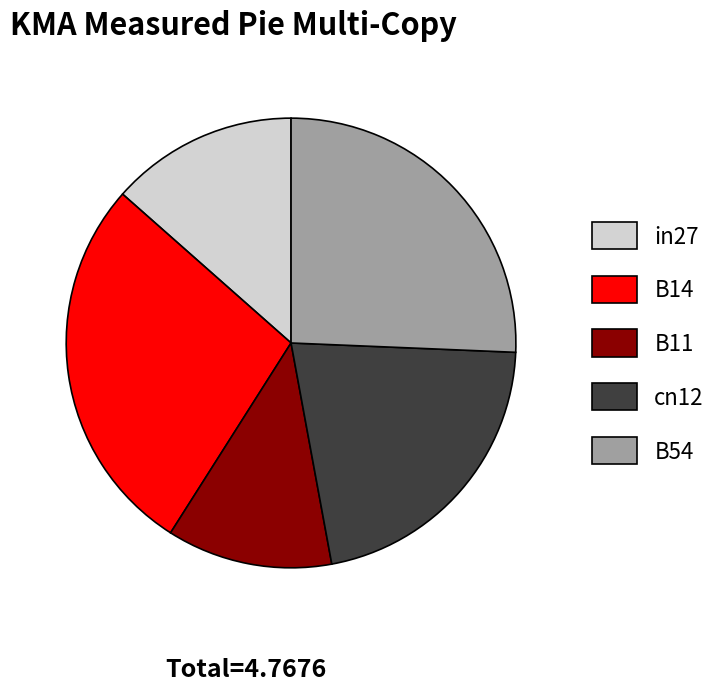

Does B14 represent more than half of the total?

No